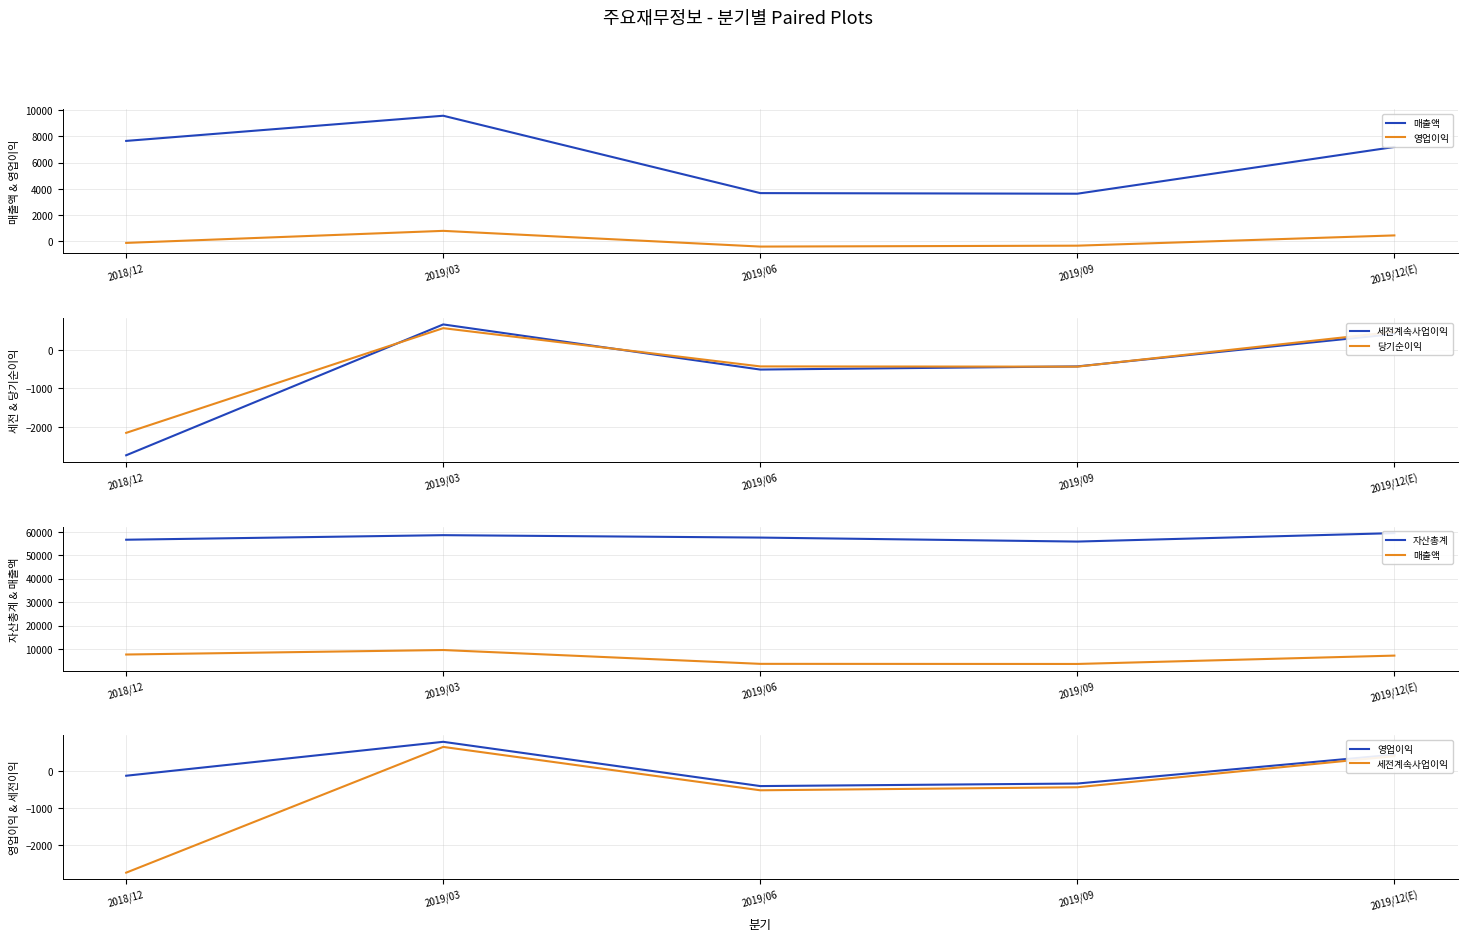

True or false: 세전계속사업이익 and 자산총계 cross at least once.

False